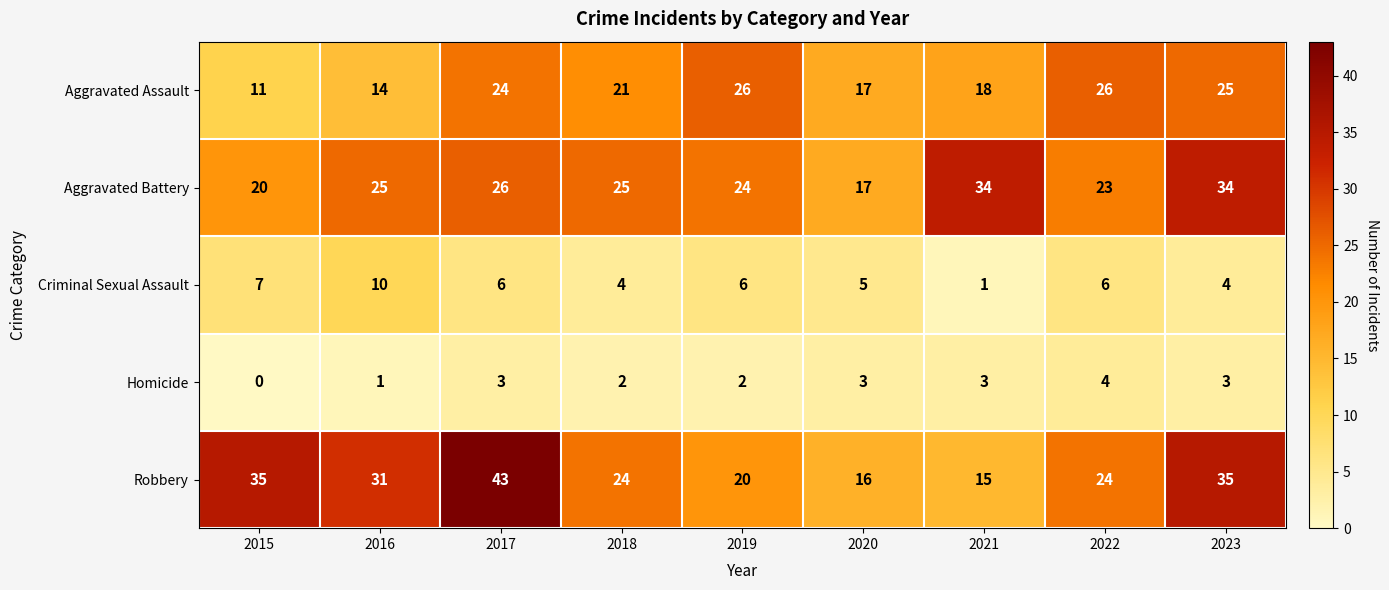

Which series has the widest spread of values?

Robbery